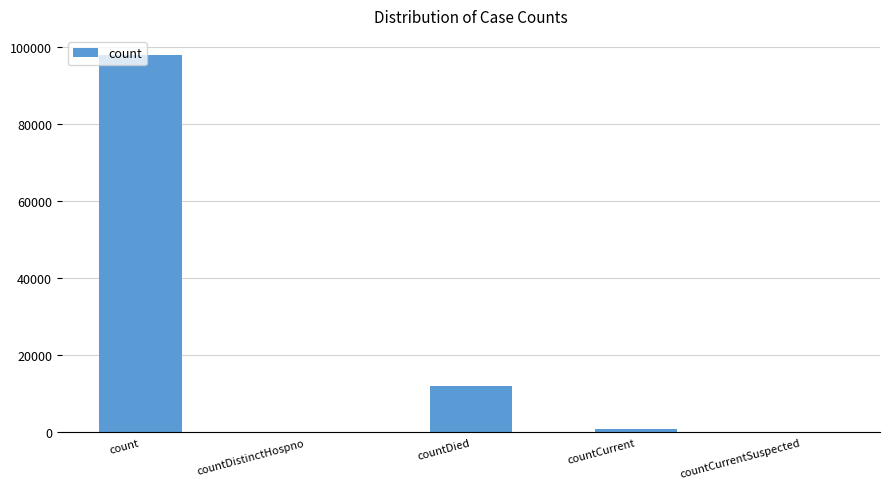

The value at countDied is 18607. True or false?

False